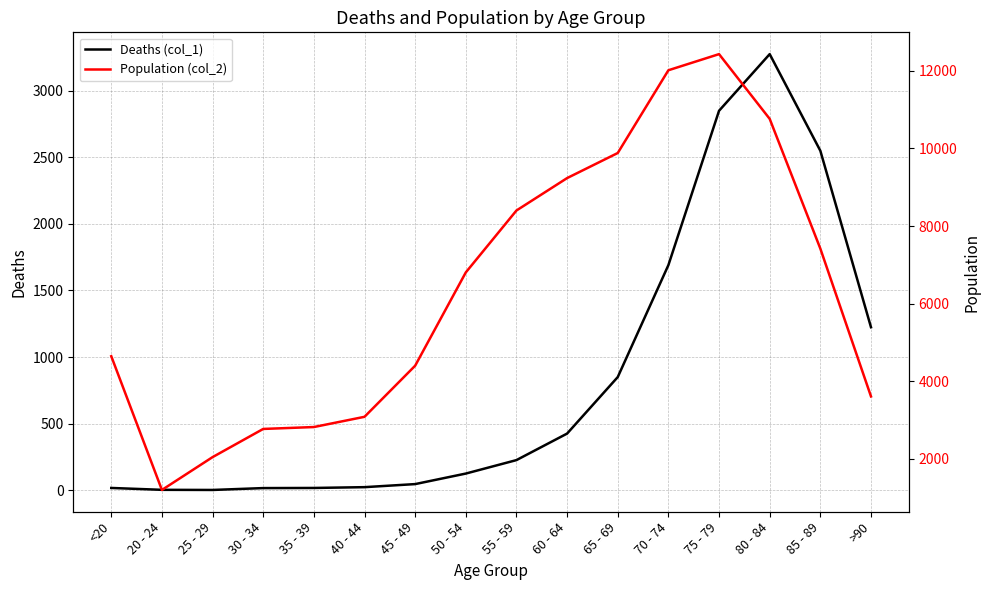

Which series has the largest total across all categories?

Population (col_2)